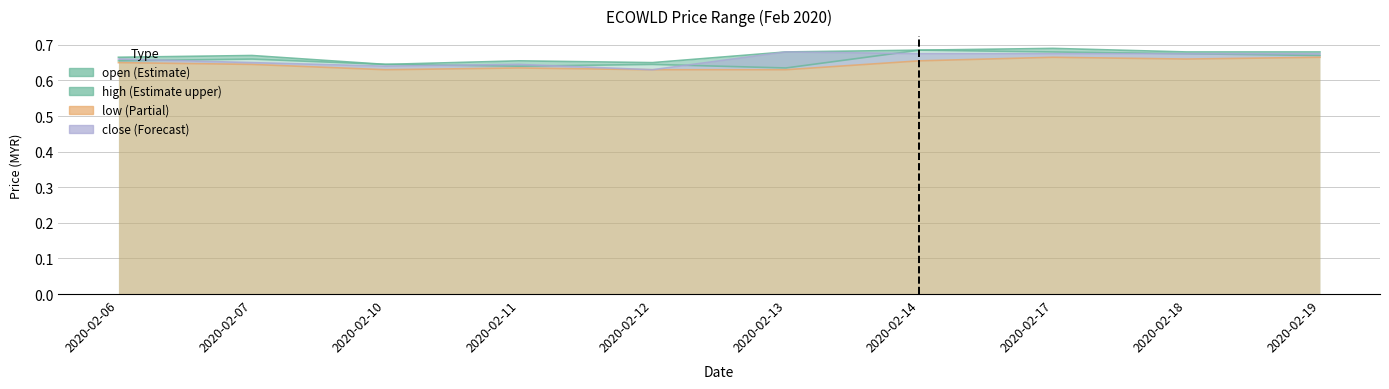

What are all the series names shown in the legend?

open, high, low, close